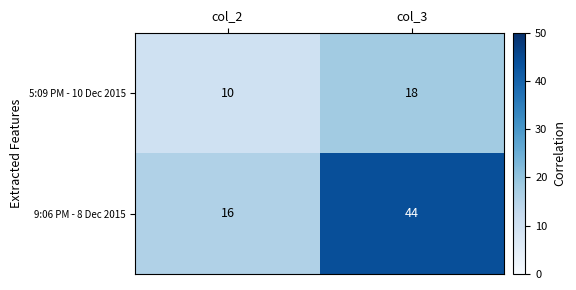

Which series has the largest total across all categories?

9:06 PM - 8 Dec 2015